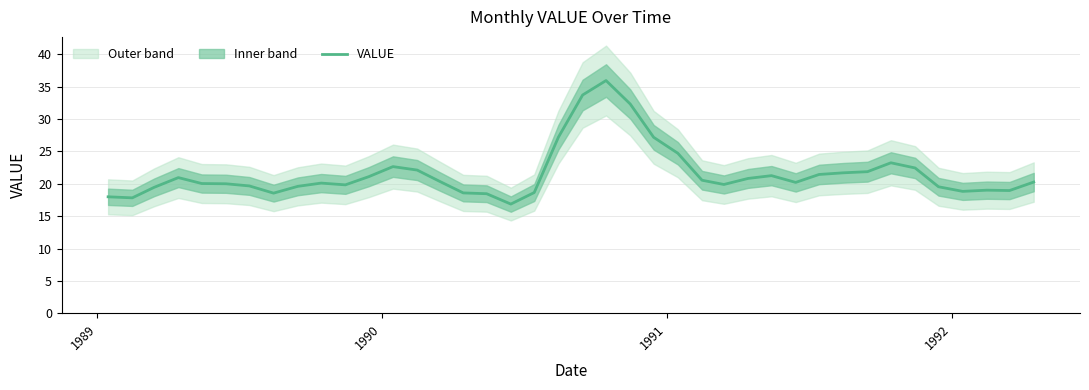

How many series are shown in this chart?

1